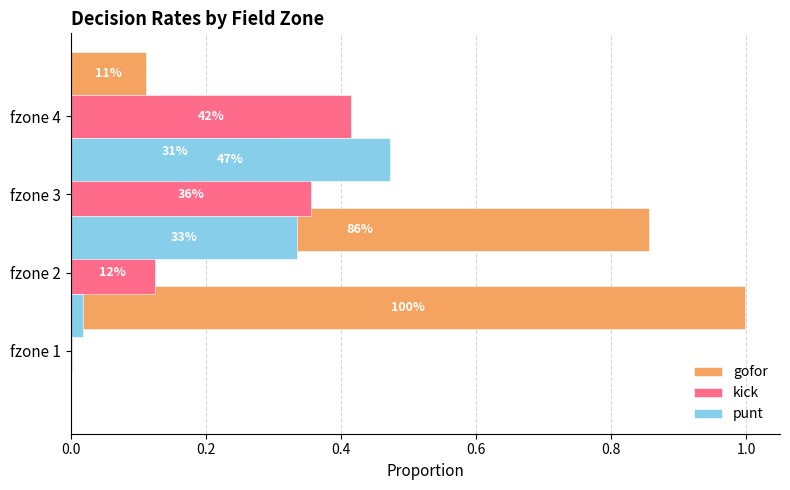

Reading left to right, list all the values displayed in this chart.

gofor: 0.0=1.0	0.2=0.9	0.4=0.3	0.6=0.1
kick: 0.0=0.0	0.2=0.1	0.4=0.4	0.6=0.4
punt: 0.0=0.0	0.2=0.0	0.4=0.3	0.6=0.5